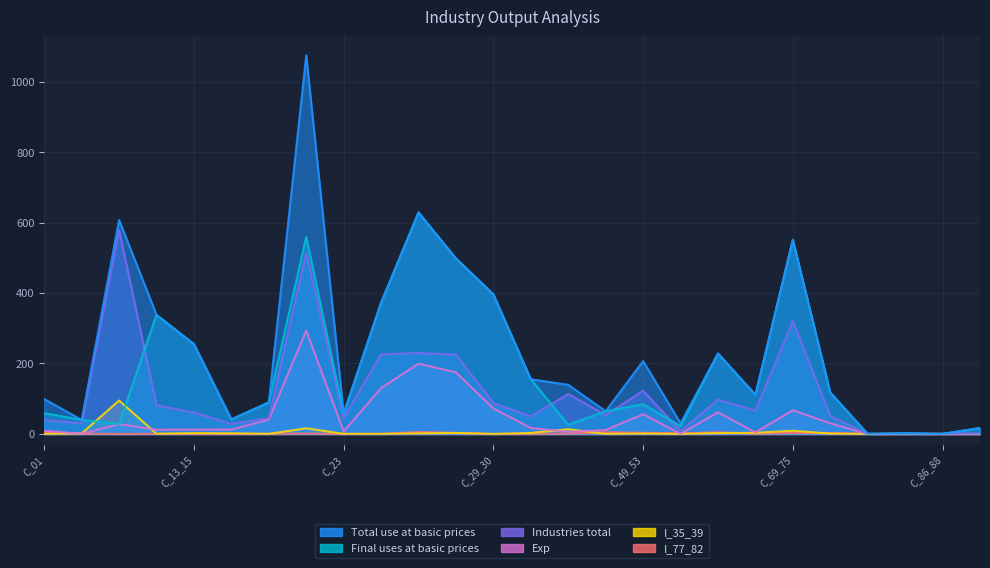

What is the highest value of the Industries total series?

579.3